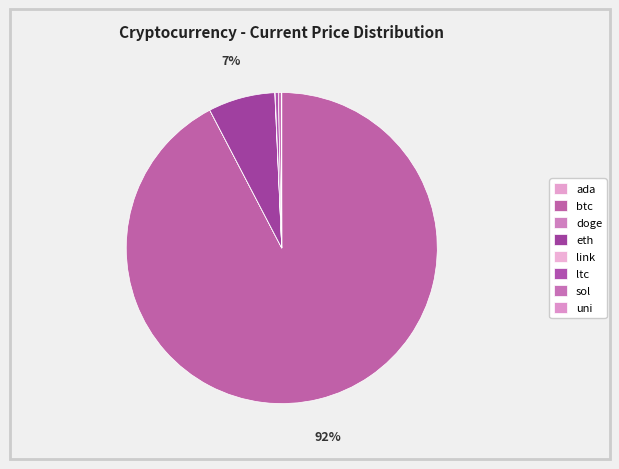

How many slices are in this pie chart?

8